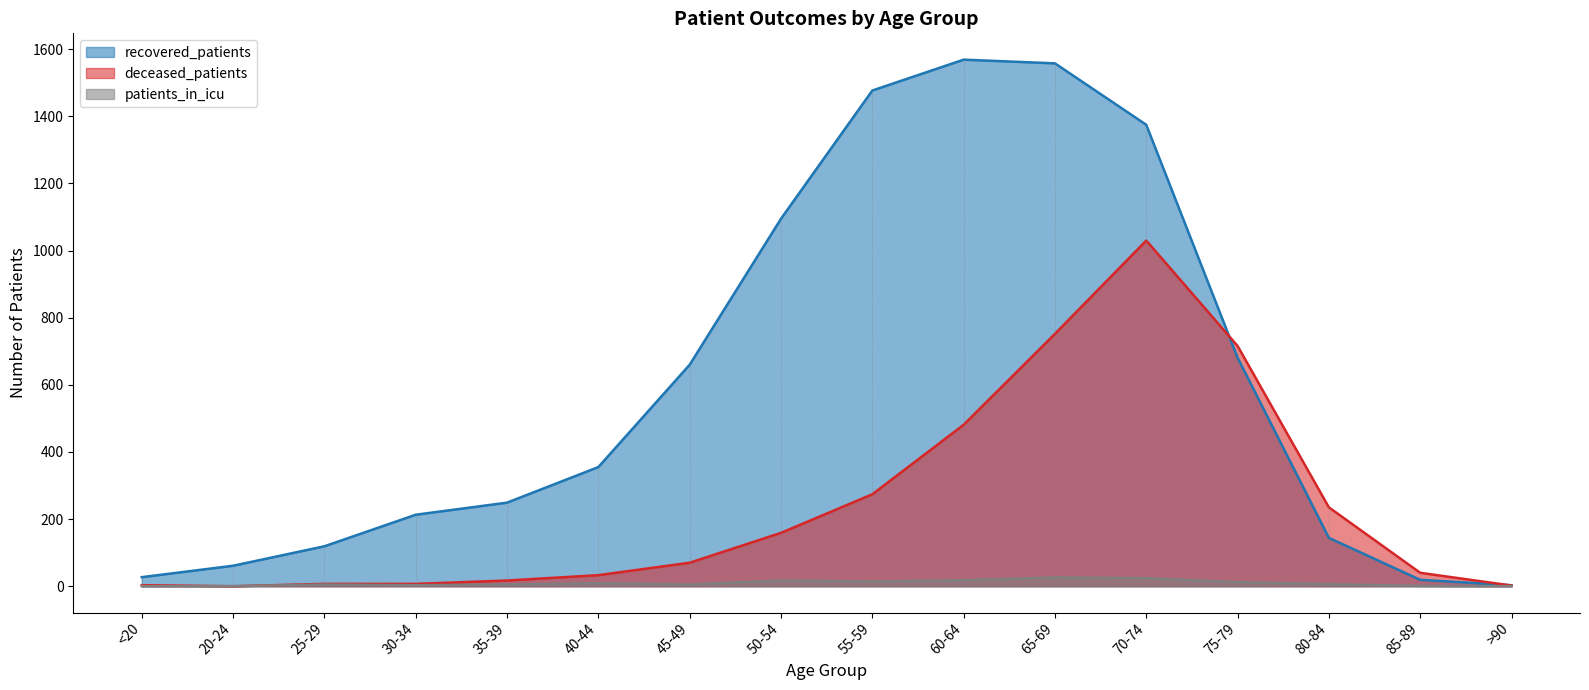

How many data points does each series have?

16